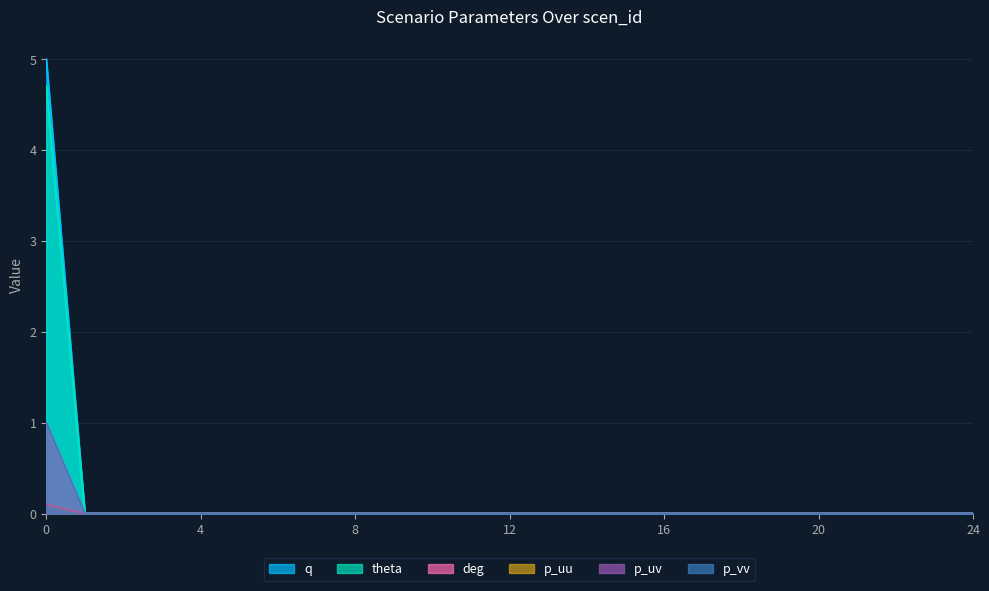

Which series changed the most between 0 and 0?

q